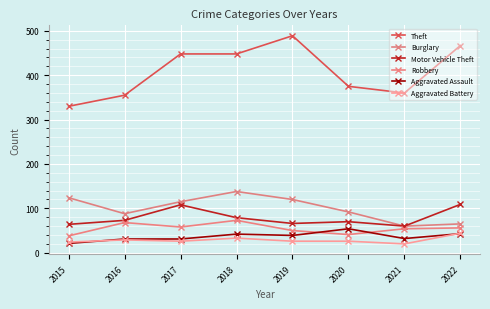

Read the Burglary value at 2022, to the nearest 10.

60